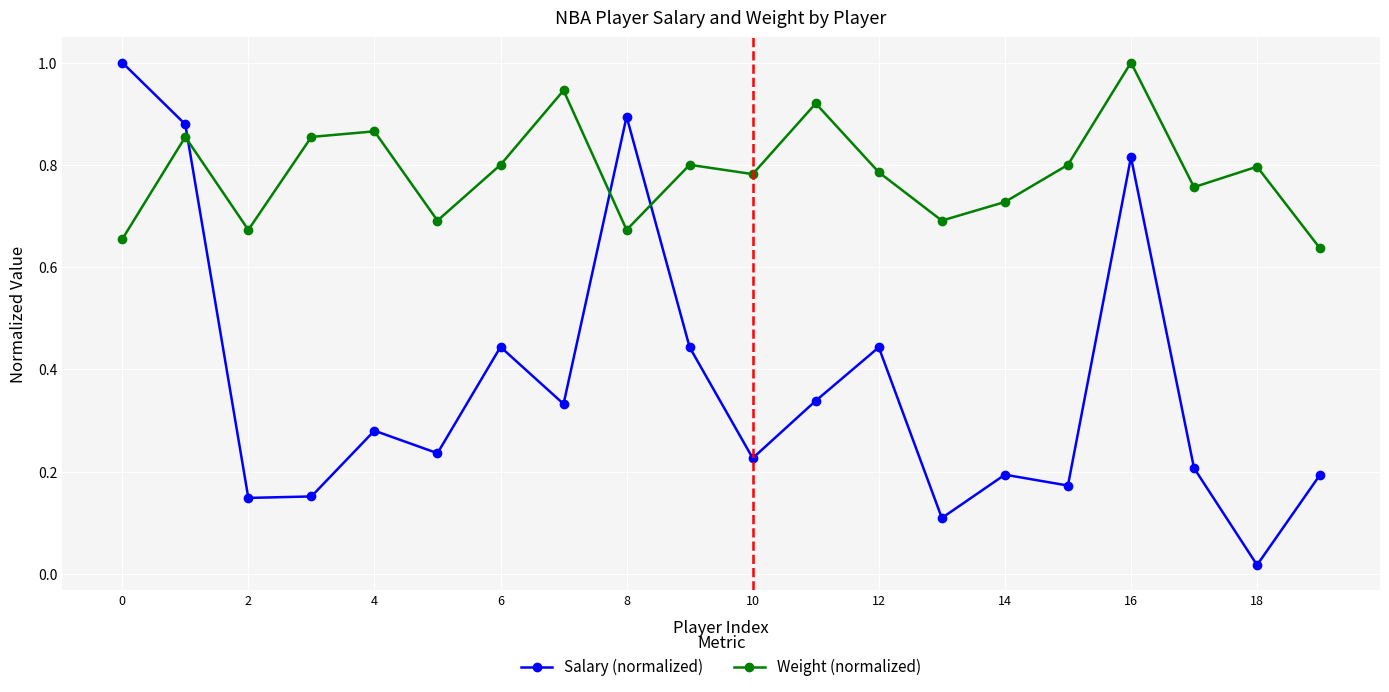

List the series in order of their overall mean, highest first.

Weight (normalized), Salary (normalized)